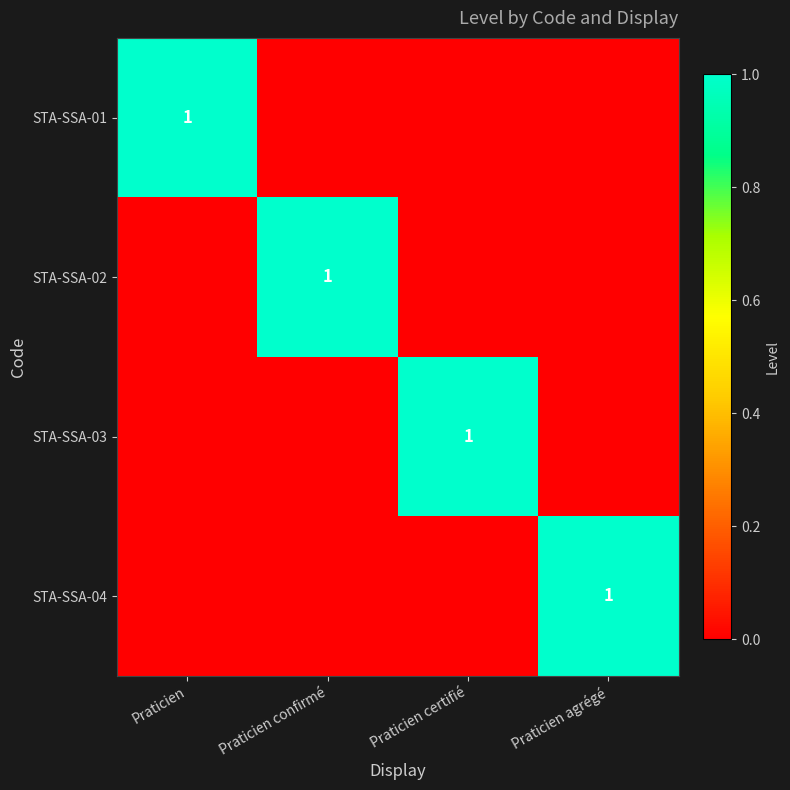

What is the total value across all series at Praticien?

1